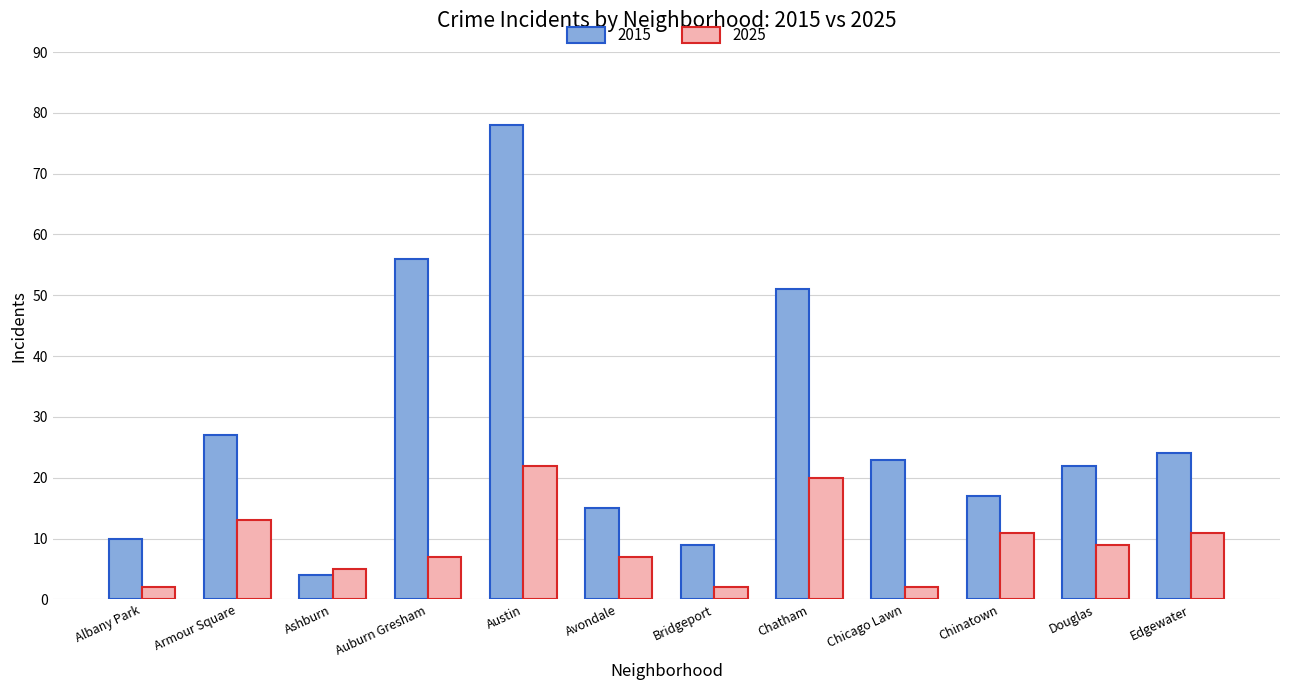

What is the minimum value shown in the chart?

2